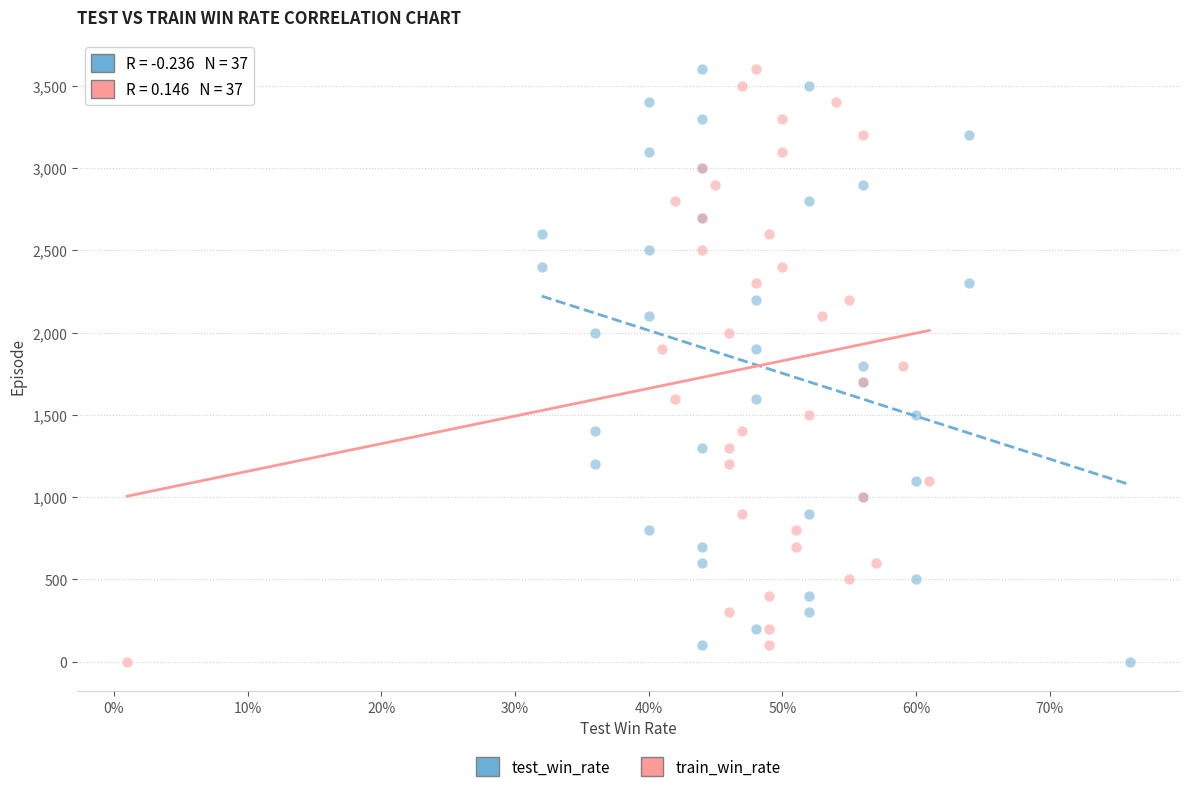

What are all the series names shown in the legend?

test_win_rate, train_win_rate